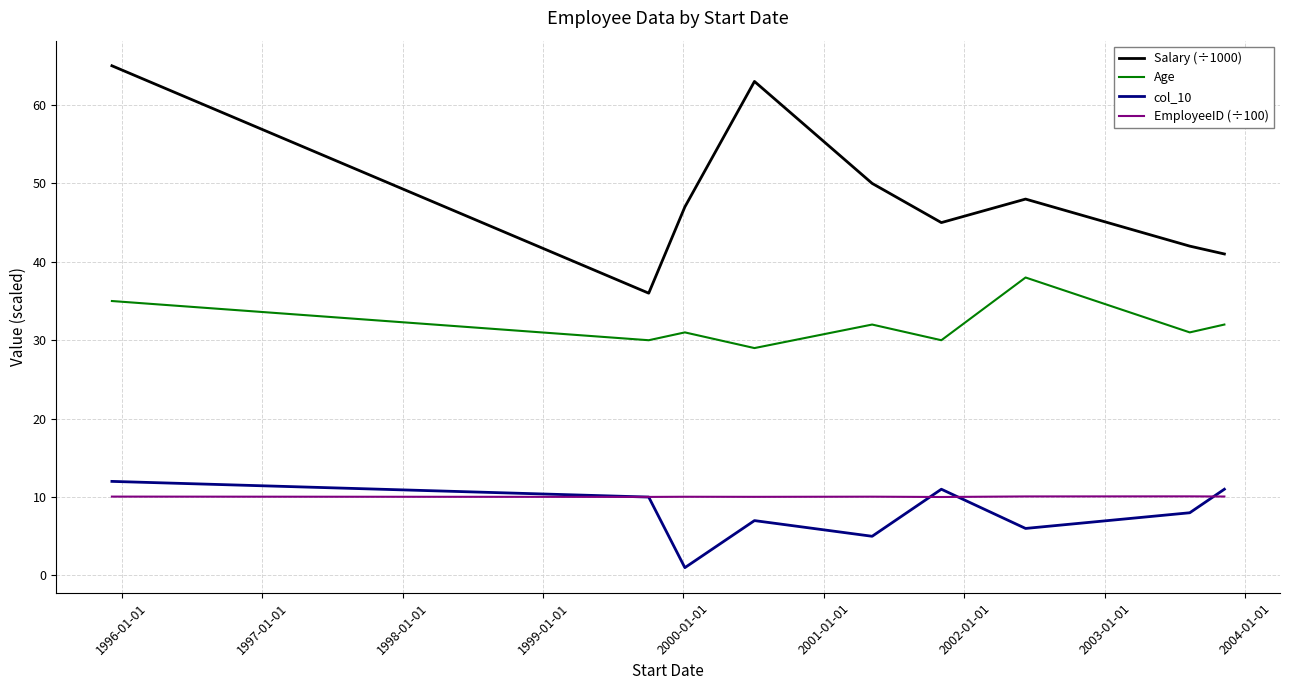

True or false: EmployeeID (÷100) and Salary (÷1000) cross at least once.

False